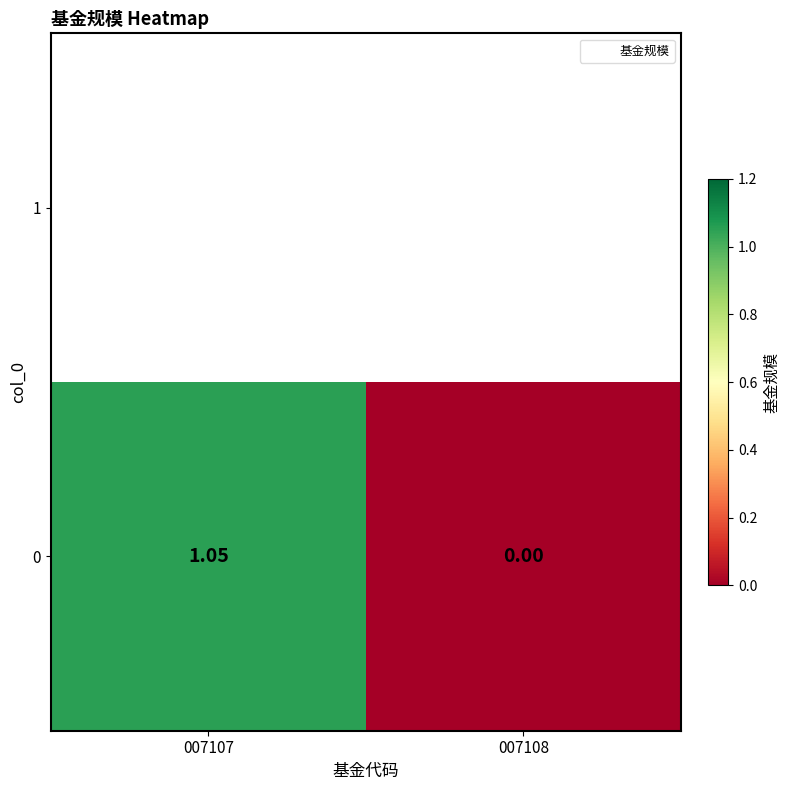

How many series are shown in this chart?

1